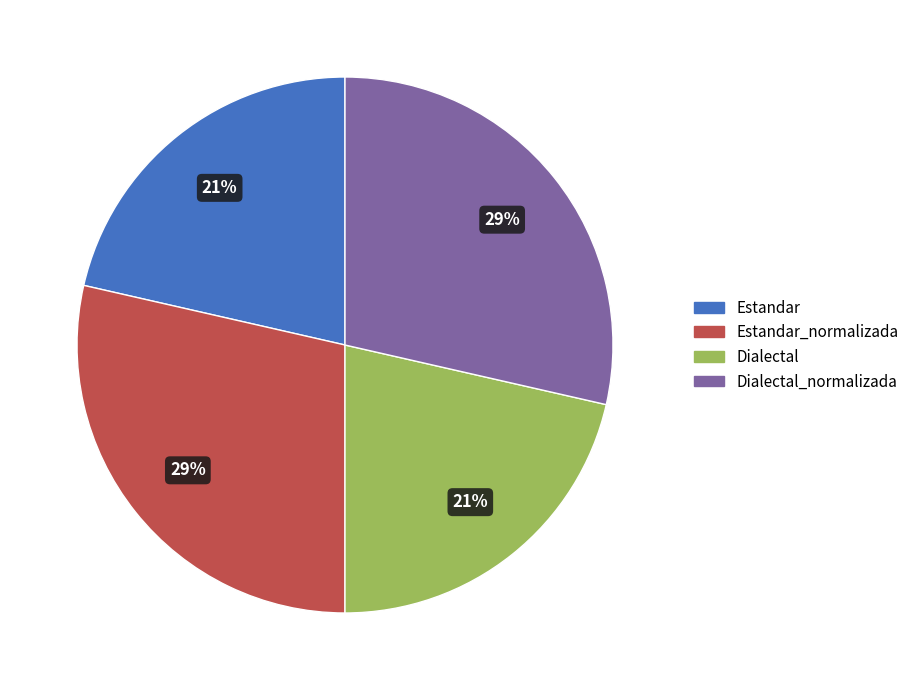

To the nearest percent, what is the average slice percentage?

25%